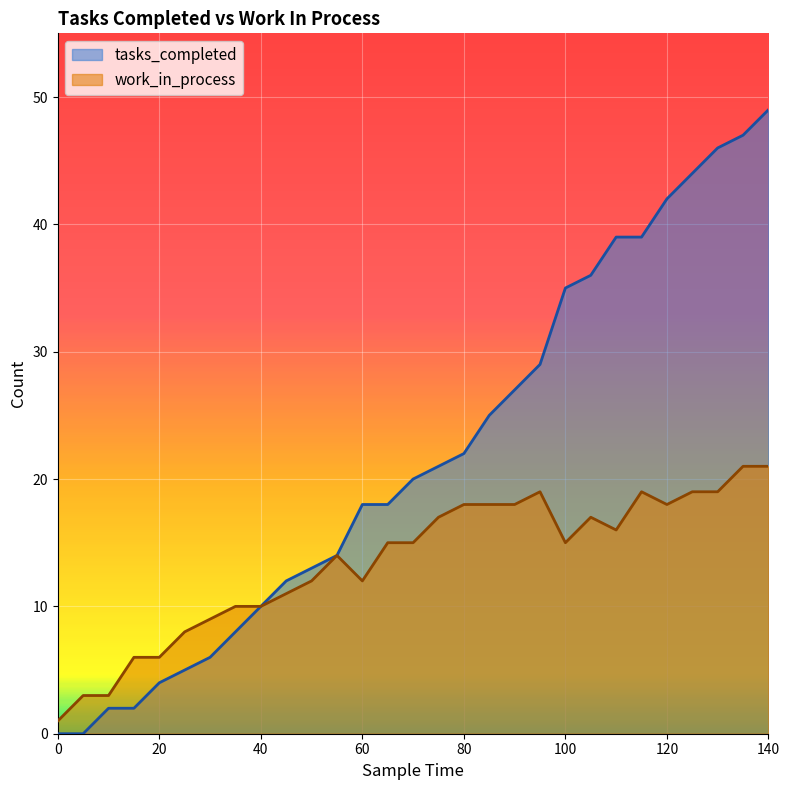

Between 70 and 100, which is larger?

100